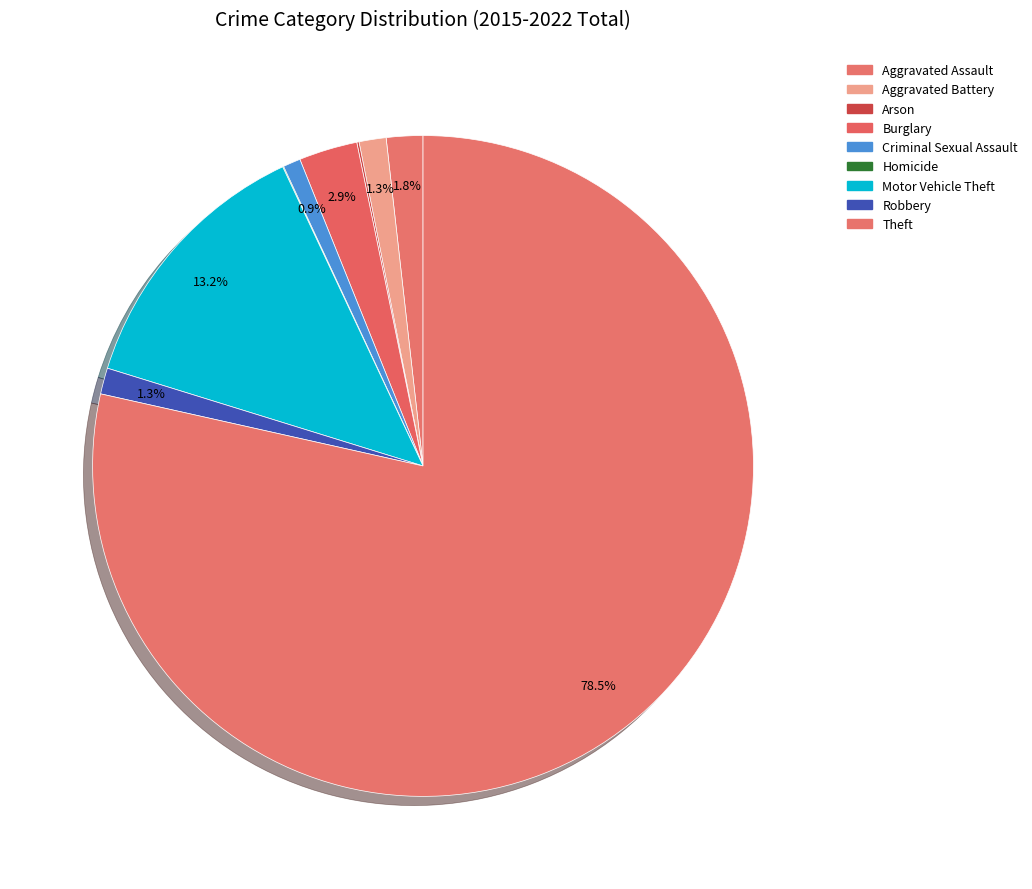

True or false: Burglary accounts for 15% of the total.

False